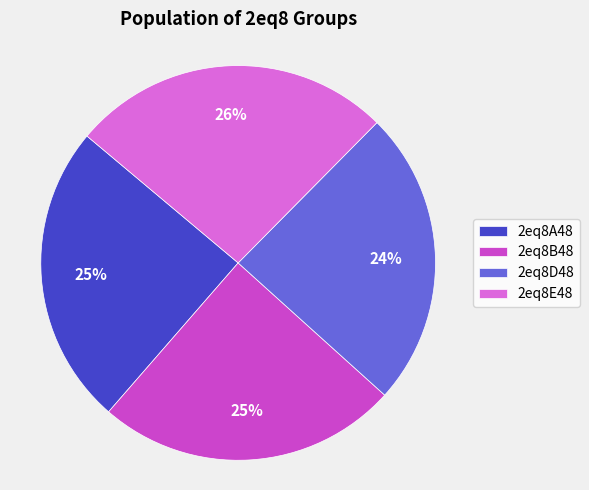

How many slices are in this pie chart?

4